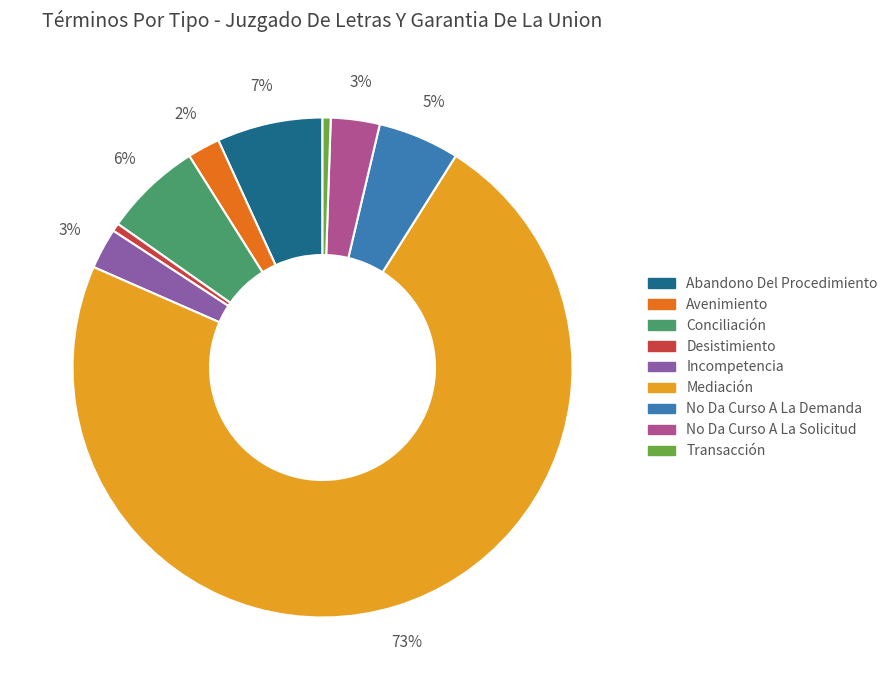

What is the largest slice in the pie chart?

Mediación